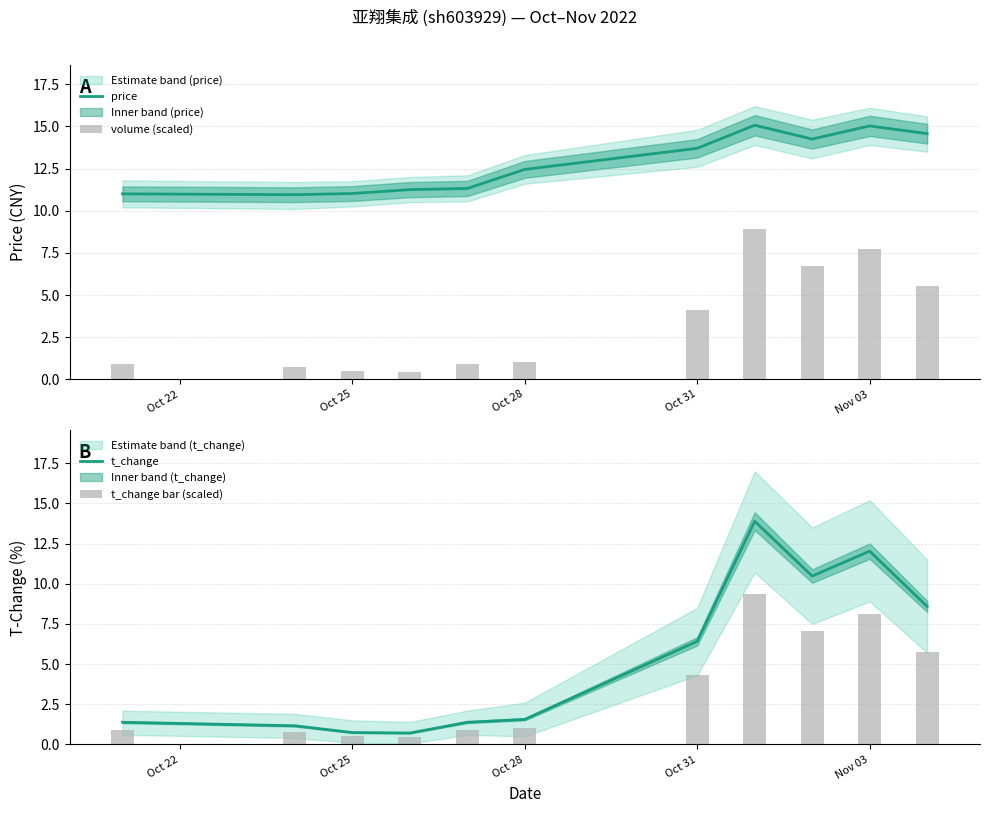

What is the maximum value for t_change?

13.9